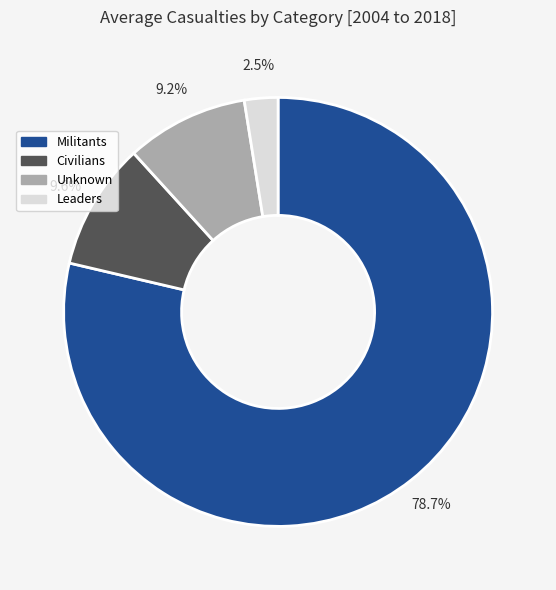

What is the largest slice in the pie chart?

Militants